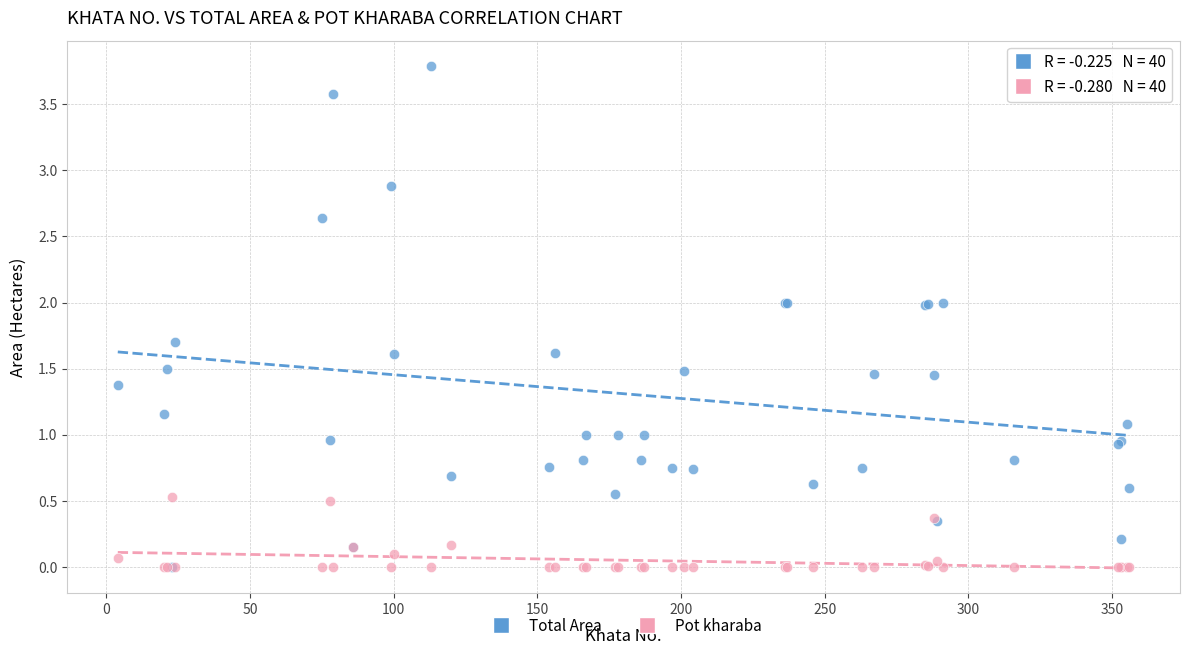

What are all the series names shown in the legend?

Total Area, Pot kharaba